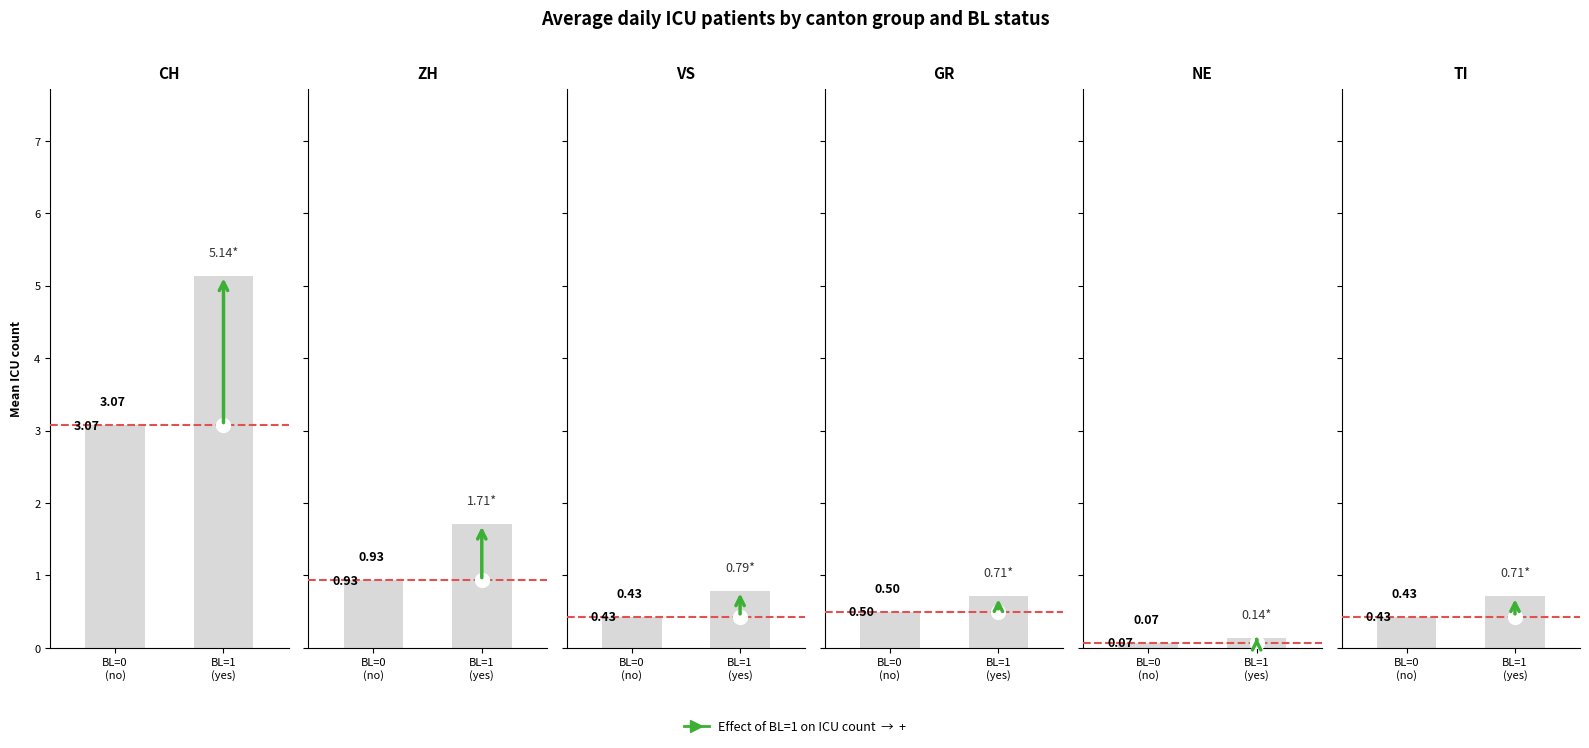

Reading right to left, transcribe all the data shown in this chart.

CH: 5.1	3.1
ZH: 1.7	0.9
VS: 0.8	0.4
GR: 0.7	0.5
NE: 0.1	0.1
TI: 0.7	0.4